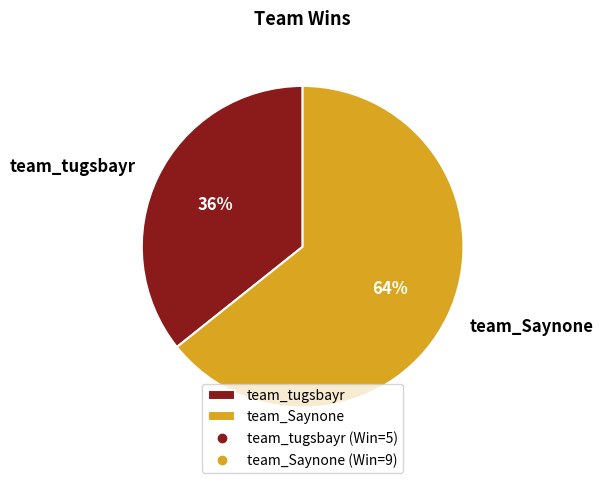

To the nearest percent, what is the combined percentage of team_tugsbayr and team_Saynone?

100%